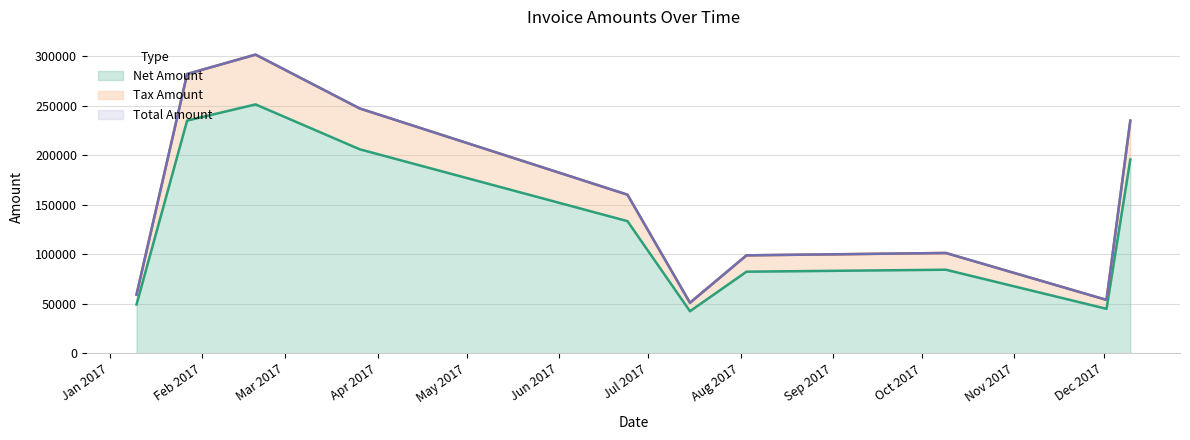

What is the lowest value of the Net Amount series?

42577